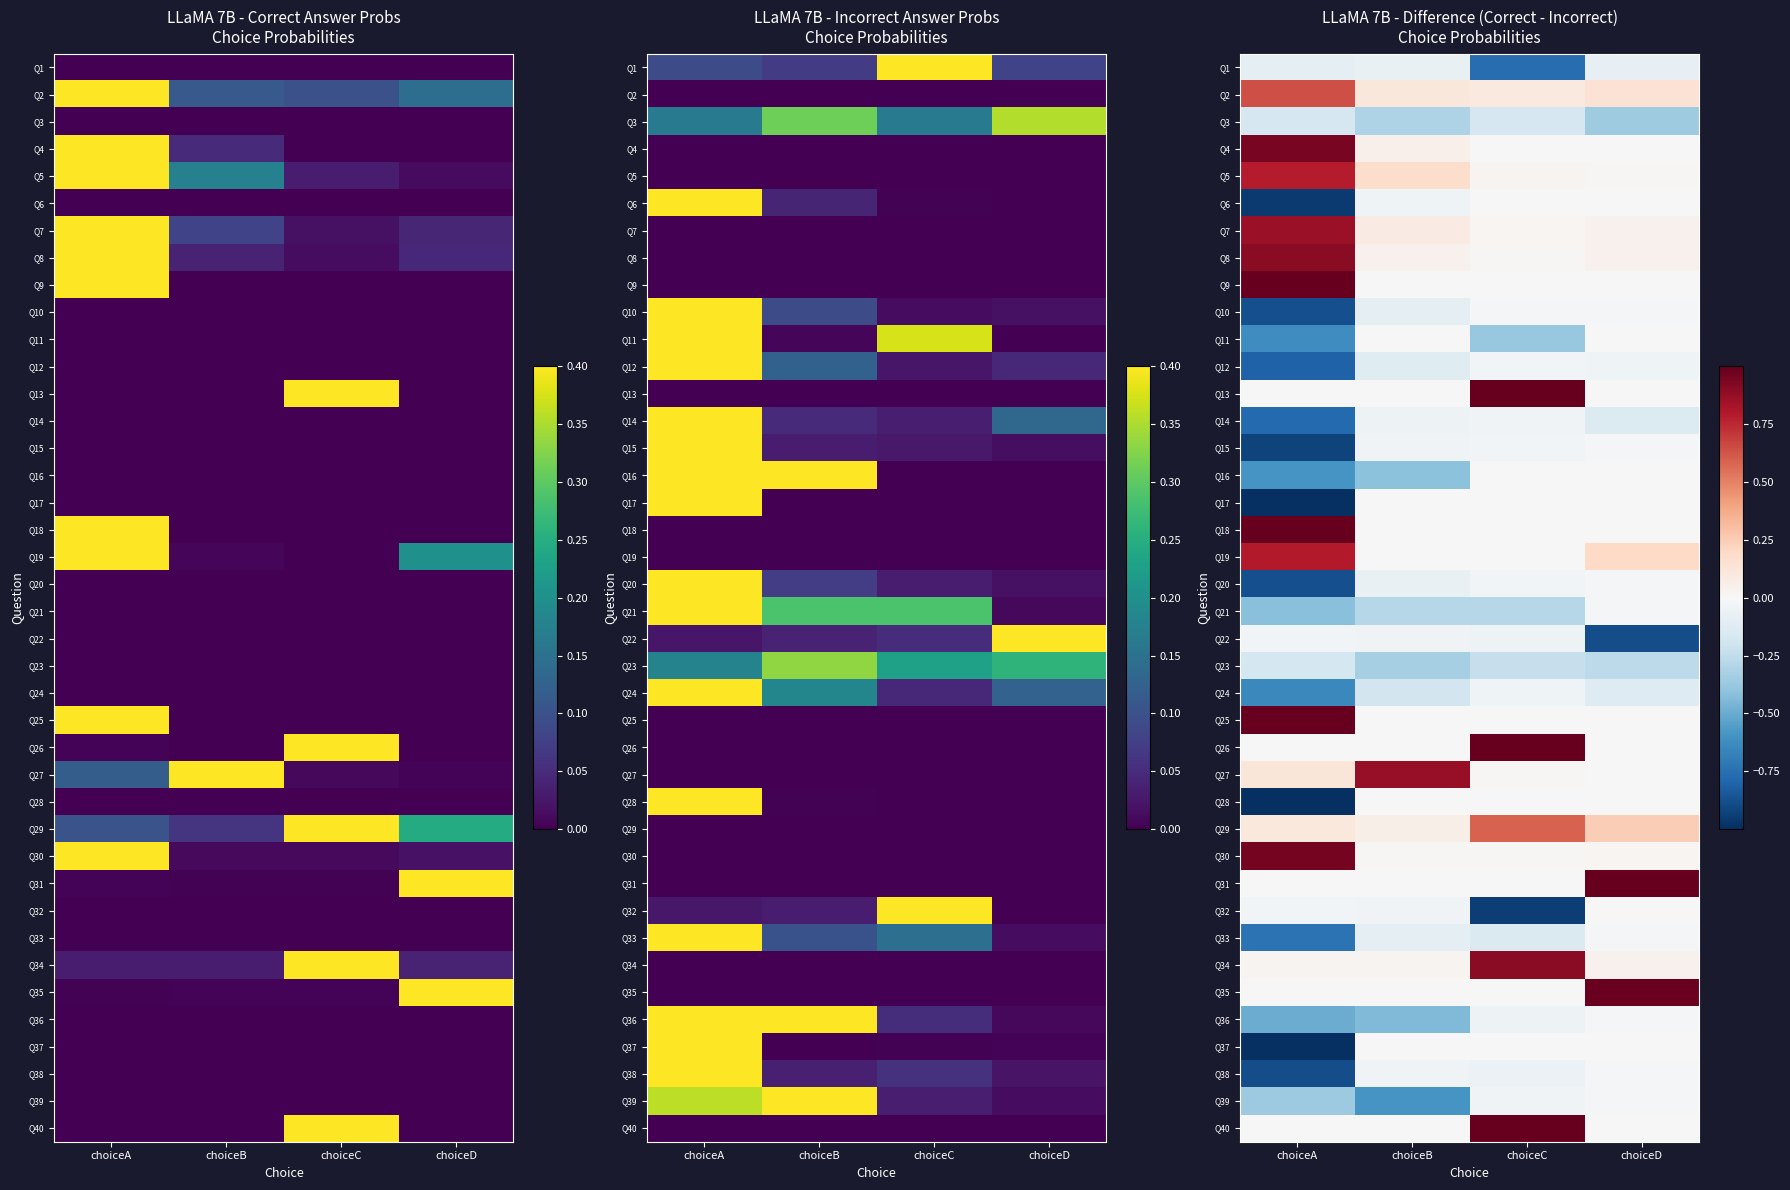

At which label does Q40 reach its peak?

choiceC